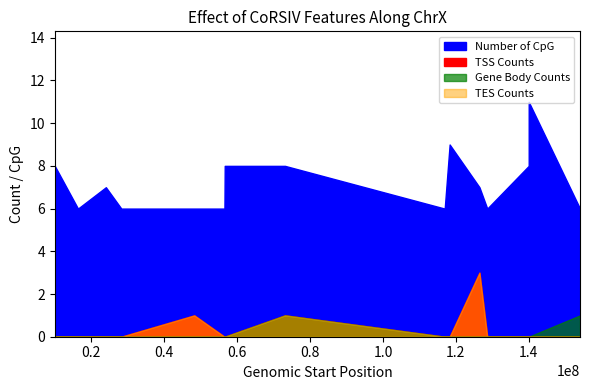

True or false: TES Counts and Number of CpG intersect in this chart.

False